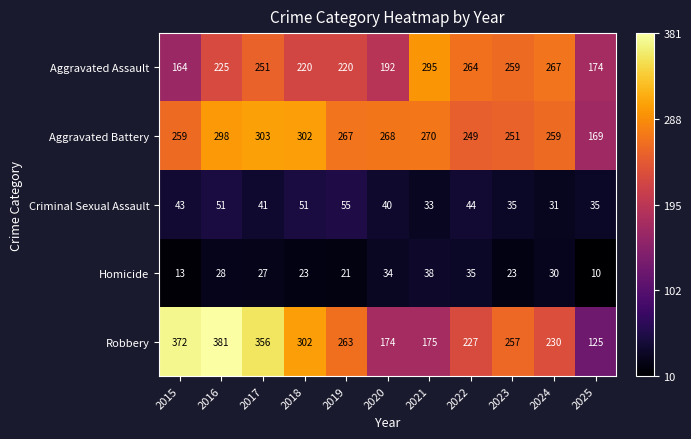

Which series has the largest range (max minus min)?

Robbery